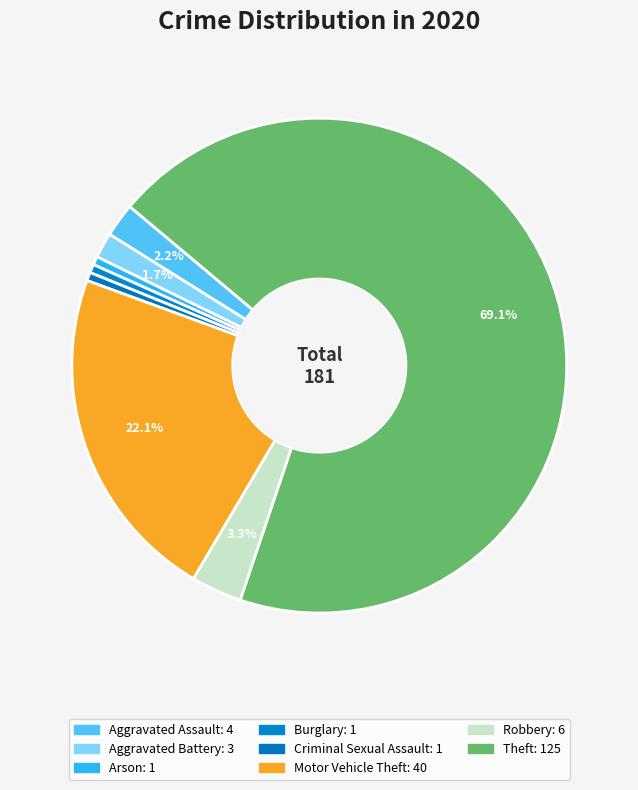

How many slices are in this pie chart?

8